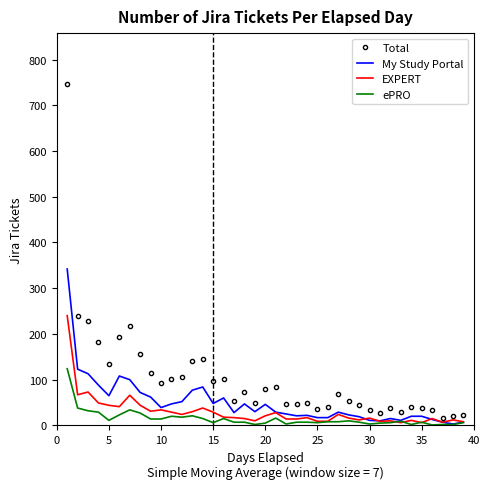

What are all the series names shown in the legend?

Total, My Study Portal, EXPERT, ePRO